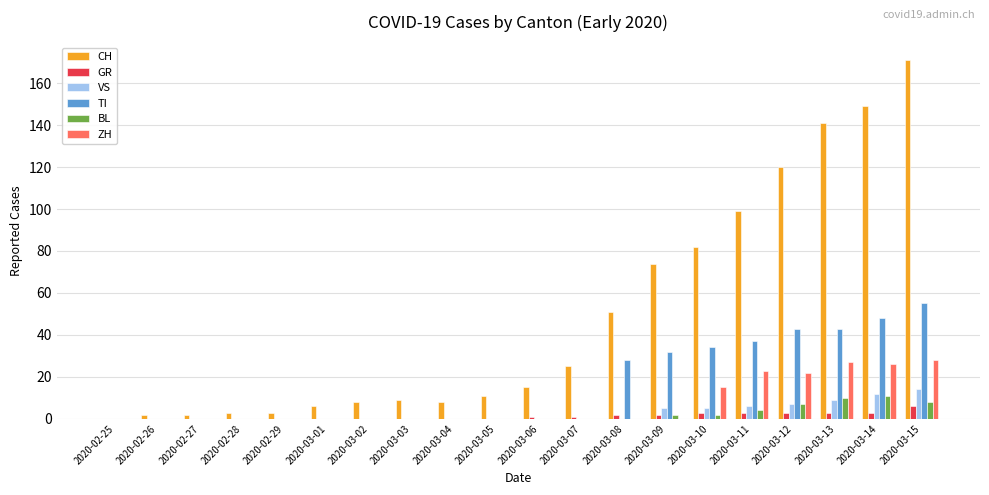

What value does the CH series have at 2020-03-06?

15